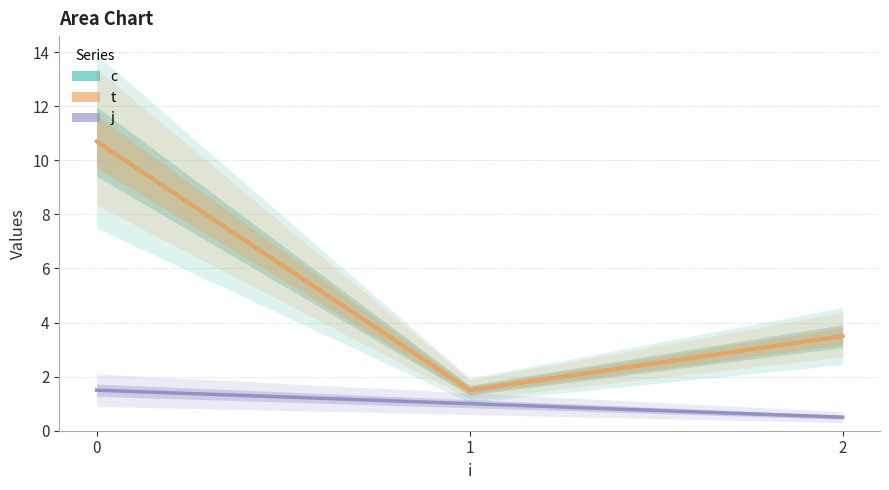

How many distinct data groups are displayed?

3